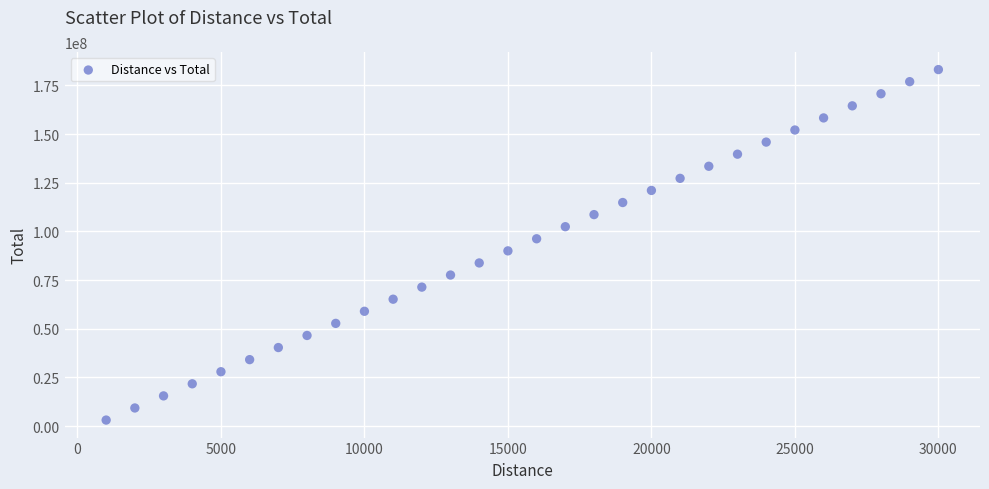

What is the range of X values (max minus min)?

29000.0